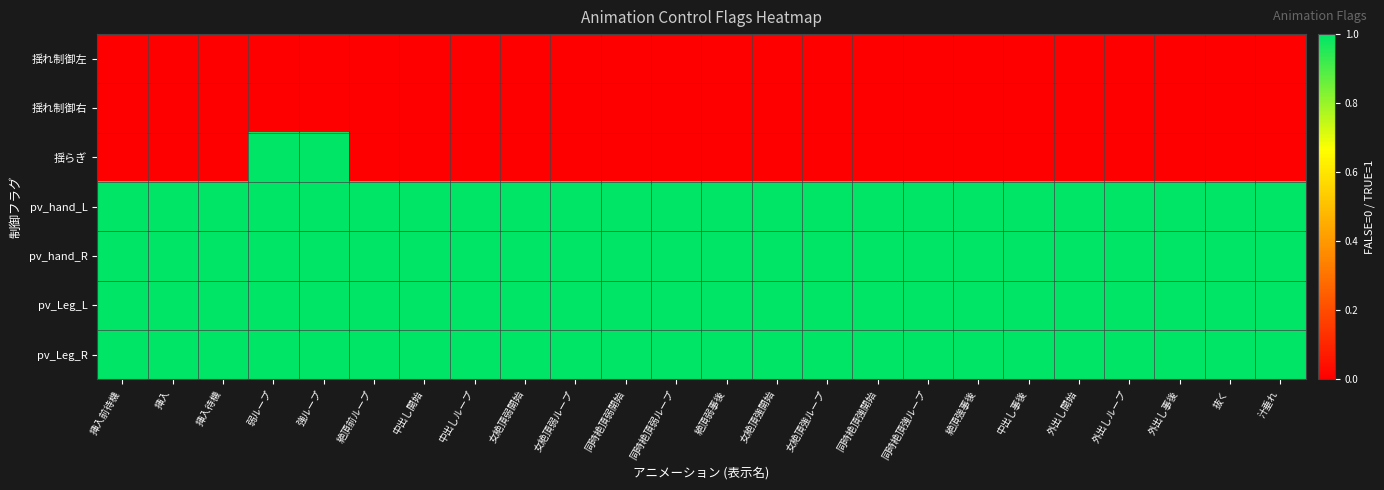

Reading left to right, list all the values displayed in this chart.

揺れ制御左: 挿入前待機=0	挿入=0	挿入待機=0	弱ループ=0	強ループ=0	絶頂前ループ=0	中出し開始=0	中出しループ=0	女絶頂弱開始=0	女絶頂弱ループ=0	同時絶頂弱開始=0	同時絶頂弱ループ=0	絶頂弱事後=0	女絶頂強開始=0	女絶頂強ループ=0	同時絶頂強開始=0	同時絶頂強ループ=0	絶頂強事後=0	中出し事後=0	外出し開始=0	外出しループ=0	外出し事後=0	抜く=0	汁垂れ=0
揺れ制御右: 挿入前待機=0	挿入=0	挿入待機=0	弱ループ=0	強ループ=0	絶頂前ループ=0	中出し開始=0	中出しループ=0	女絶頂弱開始=0	女絶頂弱ループ=0	同時絶頂弱開始=0	同時絶頂弱ループ=0	絶頂弱事後=0	女絶頂強開始=0	女絶頂強ループ=0	同時絶頂強開始=0	同時絶頂強ループ=0	絶頂強事後=0	中出し事後=0	外出し開始=0	外出しループ=0	外出し事後=0	抜く=0	汁垂れ=0
揺らぎ: 挿入前待機=0	挿入=0	挿入待機=0	弱ループ=1	強ループ=1	絶頂前ループ=0	中出し開始=0	中出しループ=0	女絶頂弱開始=0	女絶頂弱ループ=0	同時絶頂弱開始=0	同時絶頂弱ループ=0	絶頂弱事後=0	女絶頂強開始=0	女絶頂強ループ=0	同時絶頂強開始=0	同時絶頂強ループ=0	絶頂強事後=0	中出し事後=0	外出し開始=0	外出しループ=0	外出し事後=0	抜く=0	汁垂れ=0
pv_hand_L: 挿入前待機=1	挿入=1	挿入待機=1	弱ループ=1	強ループ=1	絶頂前ループ=1	中出し開始=1	中出しループ=1	女絶頂弱開始=1	女絶頂弱ループ=1	同時絶頂弱開始=1	同時絶頂弱ループ=1	絶頂弱事後=1	女絶頂強開始=1	女絶頂強ループ=1	同時絶頂強開始=1	同時絶頂強ループ=1	絶頂強事後=1	中出し事後=1	外出し開始=1	外出しループ=1	外出し事後=1	抜く=1	汁垂れ=1
pv_hand_R: 挿入前待機=1	挿入=1	挿入待機=1	弱ループ=1	強ループ=1	絶頂前ループ=1	中出し開始=1	中出しループ=1	女絶頂弱開始=1	女絶頂弱ループ=1	同時絶頂弱開始=1	同時絶頂弱ループ=1	絶頂弱事後=1	女絶頂強開始=1	女絶頂強ループ=1	同時絶頂強開始=1	同時絶頂強ループ=1	絶頂強事後=1	中出し事後=1	外出し開始=1	外出しループ=1	外出し事後=1	抜く=1	汁垂れ=1
pv_Leg_L: 挿入前待機=1	挿入=1	挿入待機=1	弱ループ=1	強ループ=1	絶頂前ループ=1	中出し開始=1	中出しループ=1	女絶頂弱開始=1	女絶頂弱ループ=1	同時絶頂弱開始=1	同時絶頂弱ループ=1	絶頂弱事後=1	女絶頂強開始=1	女絶頂強ループ=1	同時絶頂強開始=1	同時絶頂強ループ=1	絶頂強事後=1	中出し事後=1	外出し開始=1	外出しループ=1	外出し事後=1	抜く=1	汁垂れ=1
pv_Leg_R: 挿入前待機=1	挿入=1	挿入待機=1	弱ループ=1	強ループ=1	絶頂前ループ=1	中出し開始=1	中出しループ=1	女絶頂弱開始=1	女絶頂弱ループ=1	同時絶頂弱開始=1	同時絶頂弱ループ=1	絶頂弱事後=1	女絶頂強開始=1	女絶頂強ループ=1	同時絶頂強開始=1	同時絶頂強ループ=1	絶頂強事後=1	中出し事後=1	外出し開始=1	外出しループ=1	外出し事後=1	抜く=1	汁垂れ=1